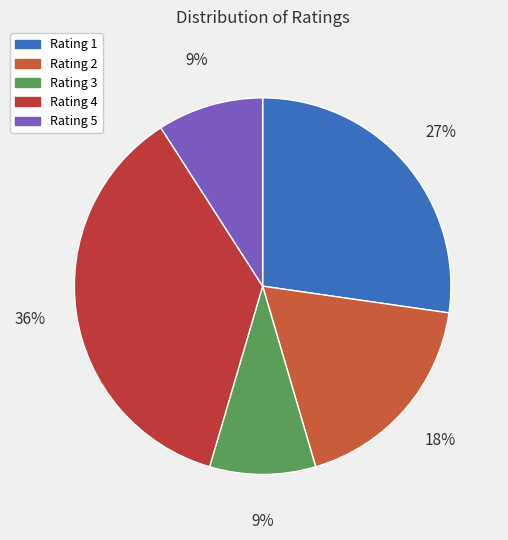

To the nearest percent, what is the combined percentage of Rating 1 and Rating 2?

45%